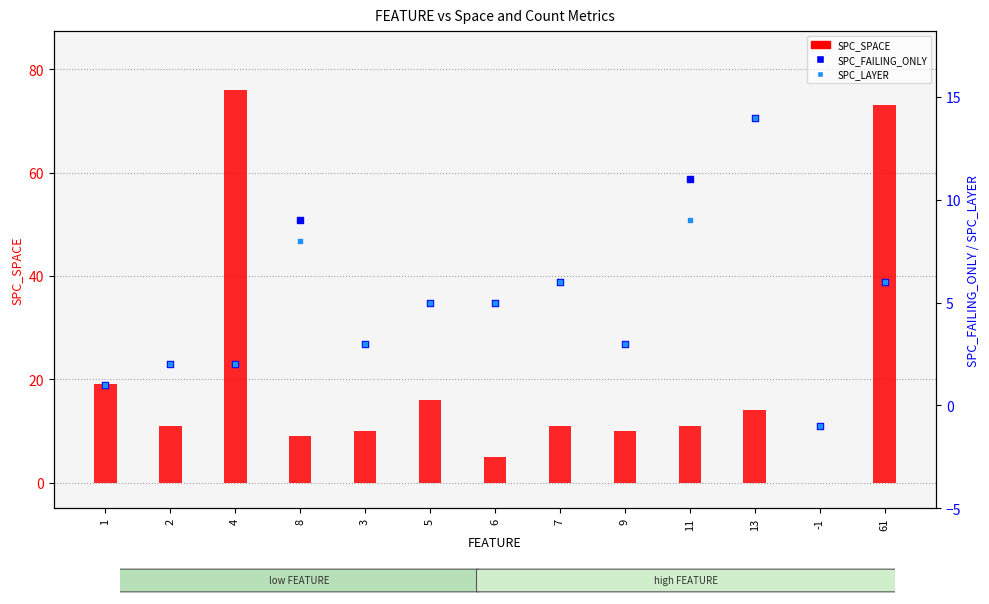

What are all the series names shown in the legend?

SPC_SPACE, SPC_FAILING_ONLY, SPC_LAYER